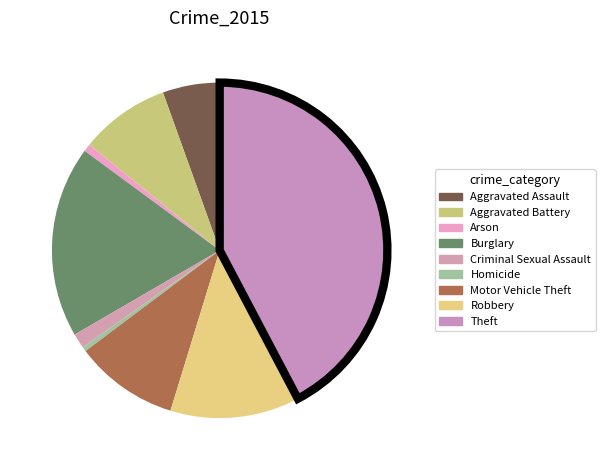

Is there a majority slice in this chart?

No